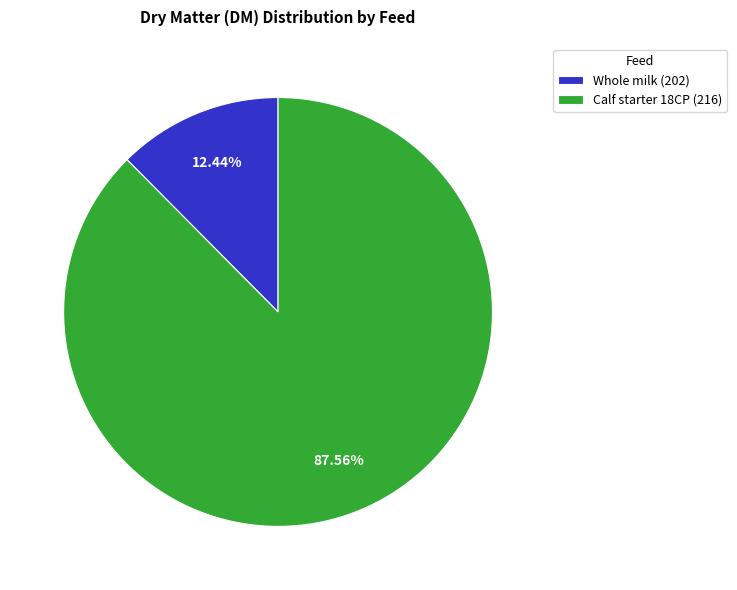

What is the total percentage of Whole milk (202) and Calf starter 18CP (216)?

100.0%